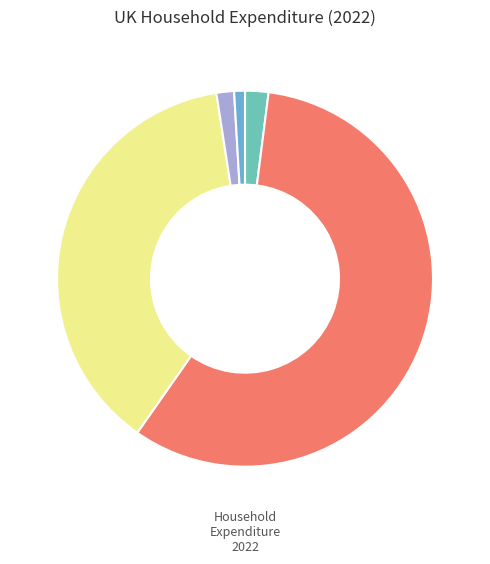

Is there any slice that represents more than half of the pie?

Yes